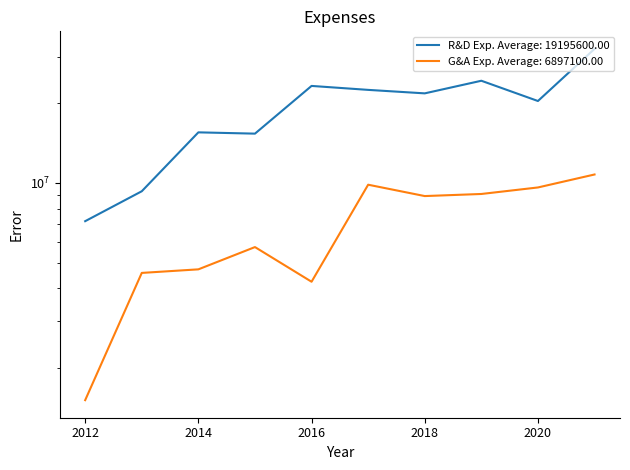

What is the value of the Research and Development Exp. point at the 5th from the left?

23292000